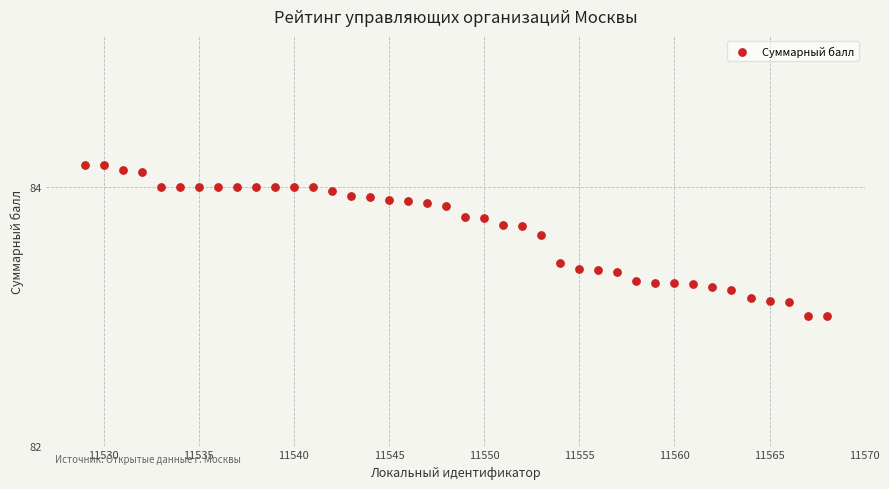

What is the range of X values (max minus min)?

39.0